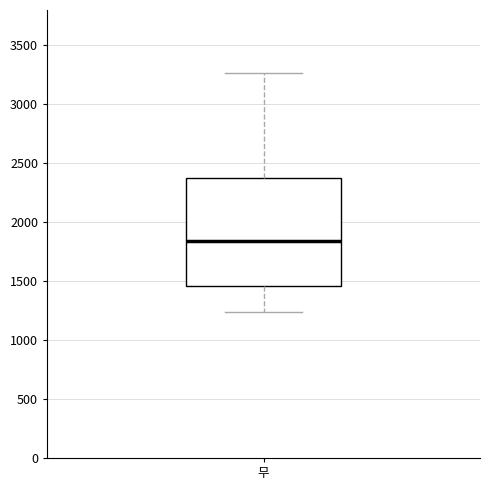

Read this box plot against the y-axis: the position of the median line, the range covered by the box, and the ends of both whiskers. The values are not printed on the chart, so give them approximately, as read against the axis.

median 1850, box 1450 to 2400, whiskers 1250 to 3250